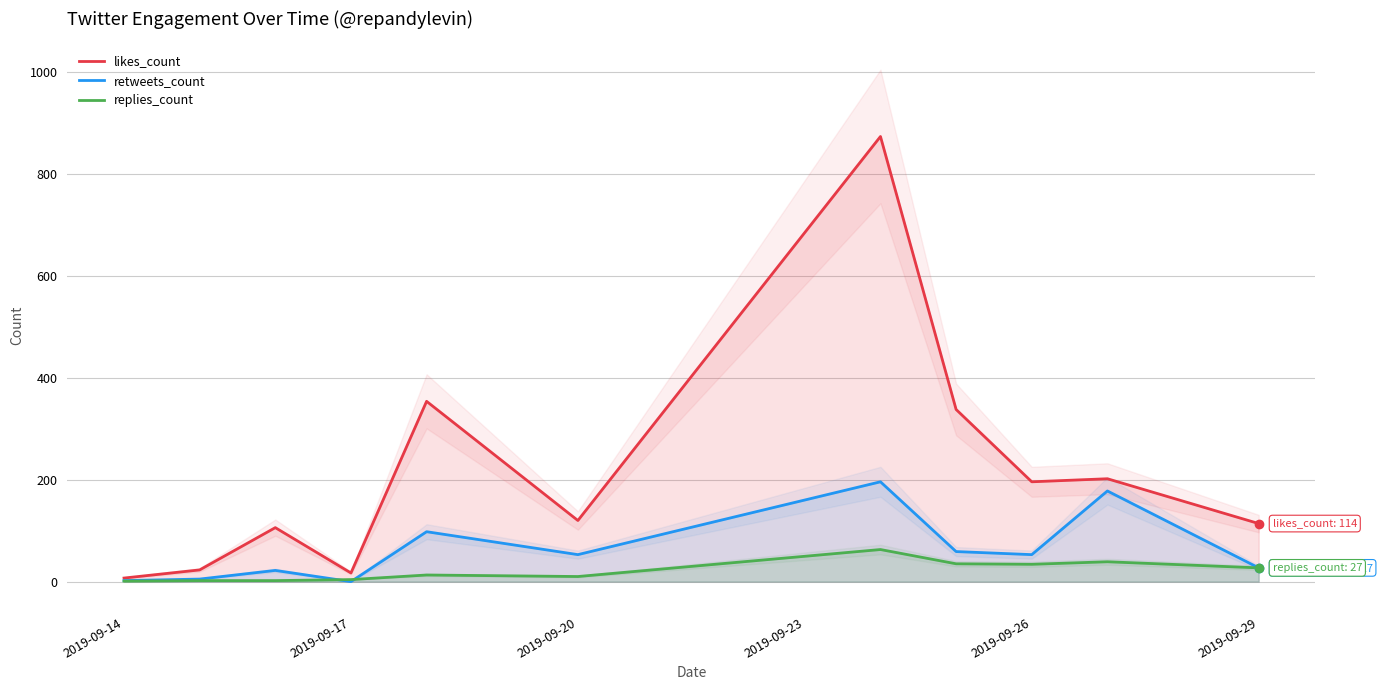

Is the value of likes_count at 2019-09-20 greater than the value of retweets_count at 2019-09-20?

Yes